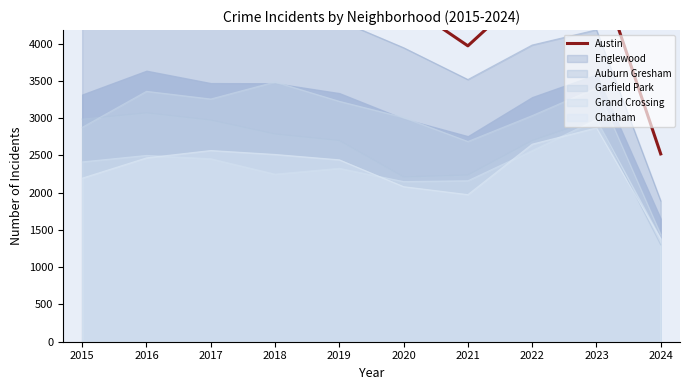

What is the difference between the second highest and second lowest values?

1193